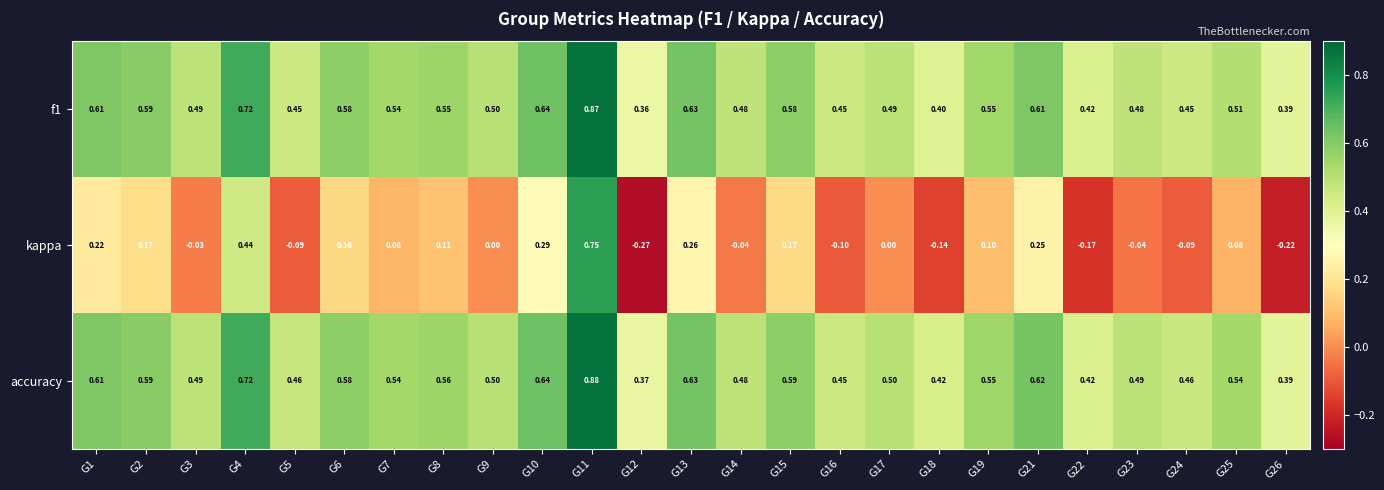

Is the value of accuracy at G19 greater than the value of f1 at G23?

Yes